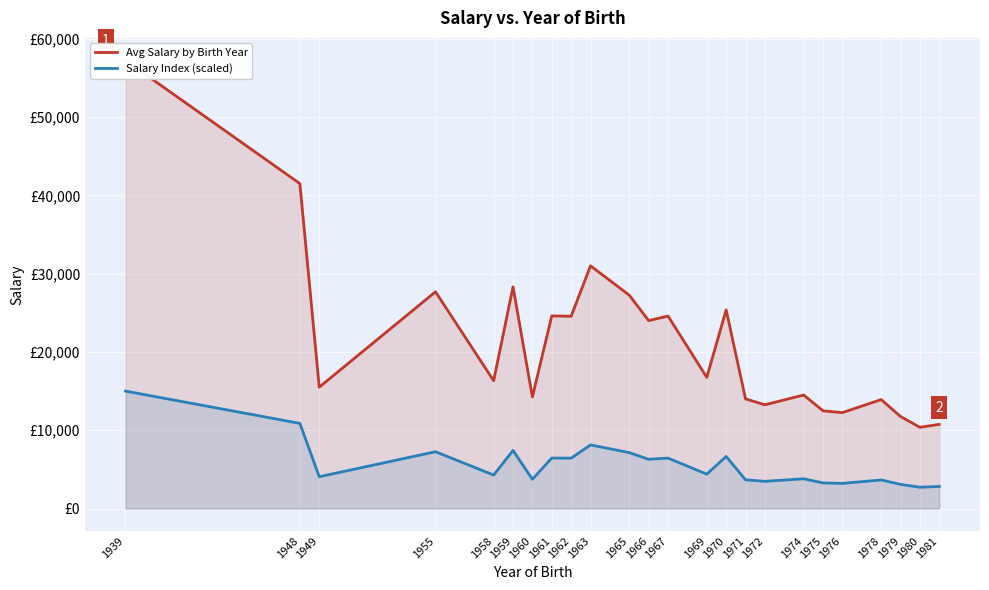

Reading left to right, transcribe all the data shown in this chart.

Avg Salary by Birth Year: 1939=57250.0	1948=41500.0	1949=15500.0	1955=27683.3	1958=16322.0	1959=28312.5	1960=14250.0	1961=24600.0	1962=24562.2	1963=31000.0	1965=27250.0	1966=24000.0	1967=24580.0	1969=16750.0	1970=25375.0	1971=14000.0	1972=13250.0	1974=14500.0	1975=12475.0	1976=12250.0	1978=13916.7	1979=11750.0	1980=10375.0	1981=10750.0
Salary Index (scaled): 1939=15000.0	1948=10873.4	1949=4061.1	1955=7253.3	1958=4276.5	1959=7418.1	1960=3733.6	1961=6445.4	1962=6435.5	1963=8122.3	1965=7139.7	1966=6288.2	1967=6440.2	1969=4388.6	1970=6648.5	1971=3668.1	1972=3471.6	1974=3799.1	1975=3268.6	1976=3209.6	1978=3646.3	1979=3078.6	1980=2718.3	1981=2816.6